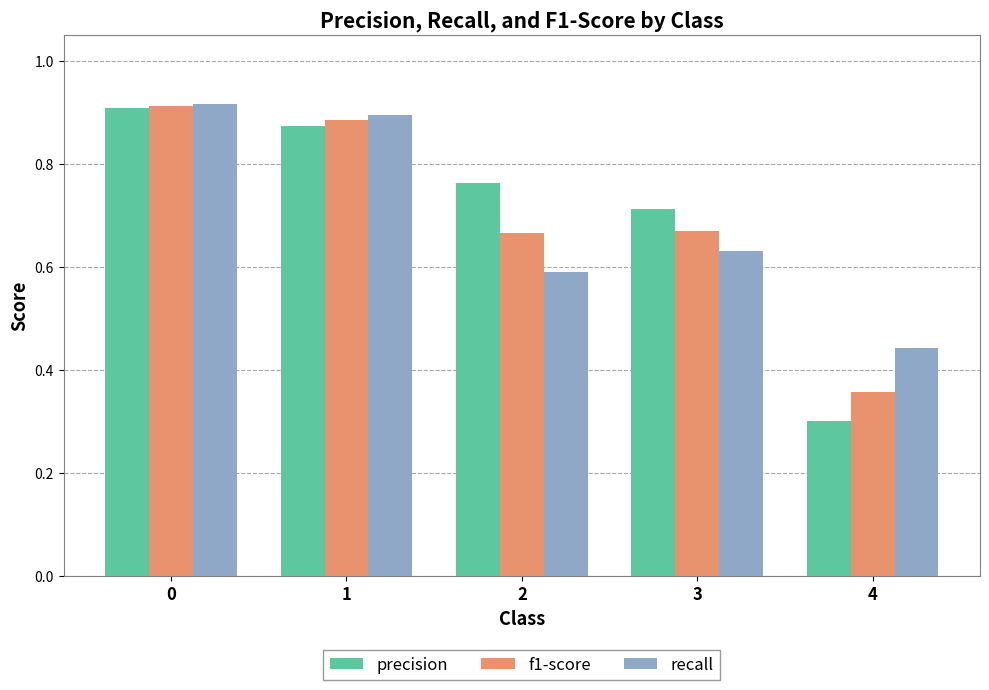

What is the sum of the precision values at 1 and 0?

1.8